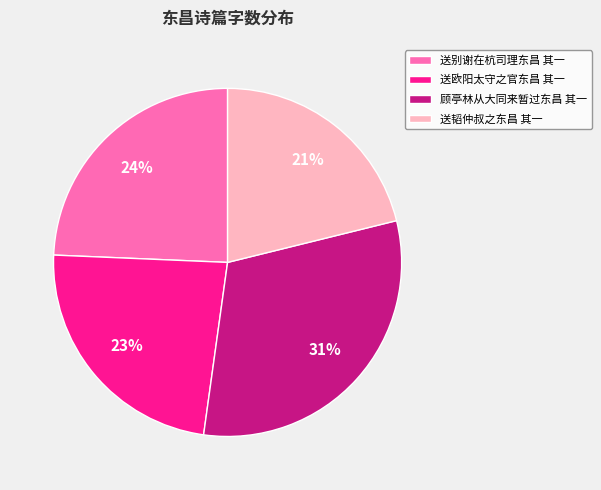

True or false: 送别谢在杭司理东昌 其一 accounts for 18% of the total.

False